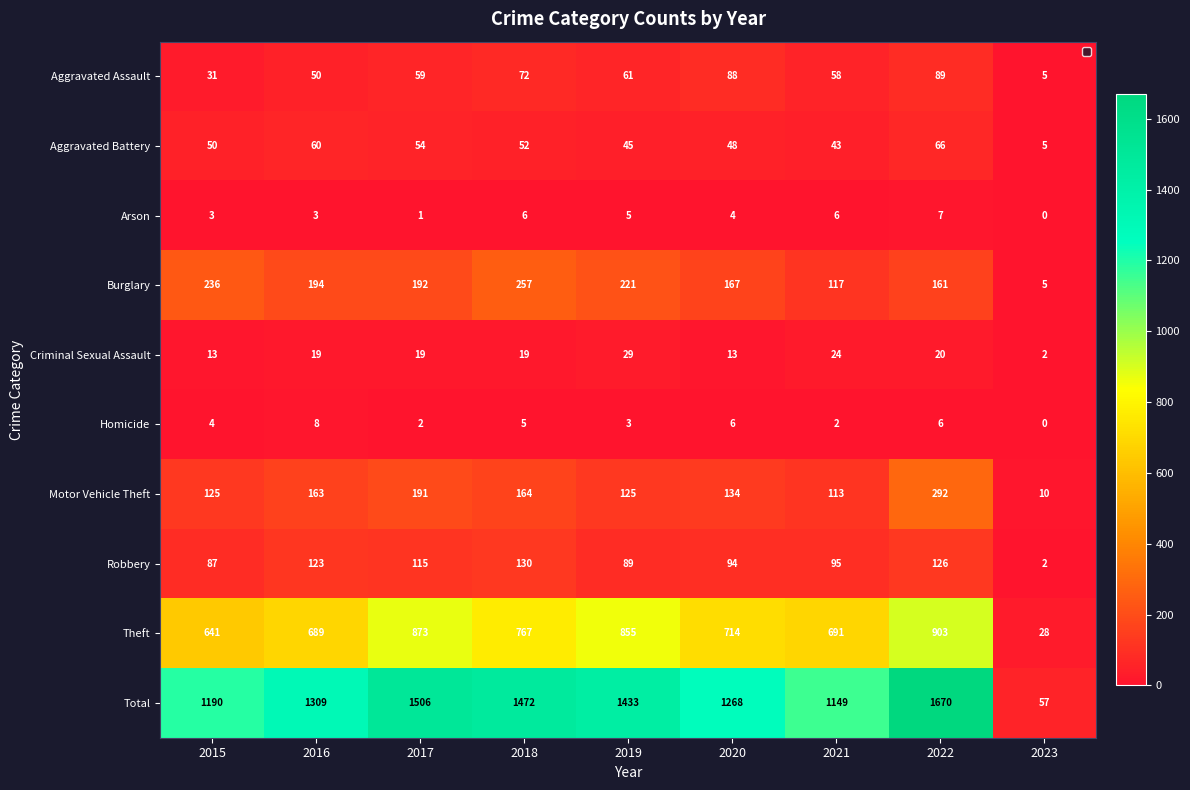

Read the Motor Vehicle Theft value at 2017.

191